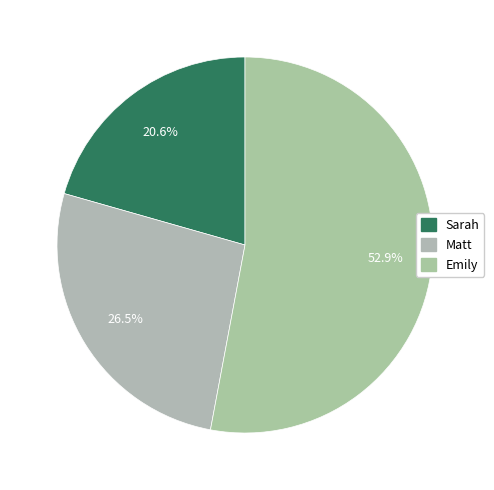

To the nearest percent, what is the difference between the Emily and Matt slice percentages?

26%